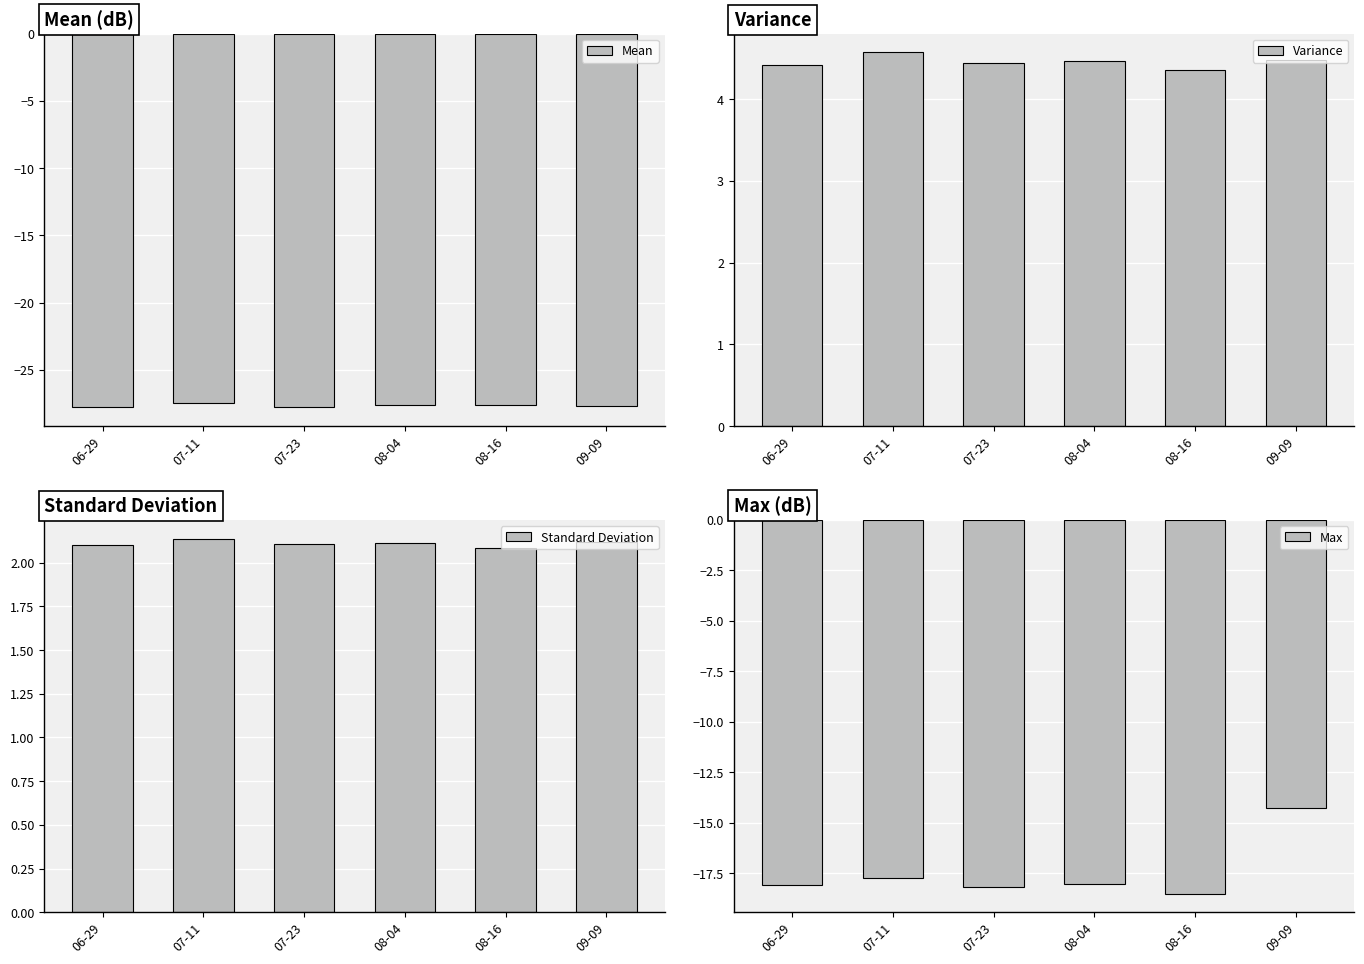

Reading left to right, transcribe all the data shown in this chart.

Mean: 06-29=-27.7	07-11=-27.5	07-23=-27.8	08-04=-27.6	08-16=-27.6	09-09=-27.7
Variance: 06-29=4.4	07-11=4.6	07-23=4.4	08-04=4.5	08-16=4.4	09-09=4.5
Standard Deviation: 06-29=2.1	07-11=2.1	07-23=2.1	08-04=2.1	08-16=2.1	09-09=2.1
Max: 06-29=-18.1	07-11=-17.8	07-23=-18.2	08-04=-18.0	08-16=-18.5	09-09=-14.3